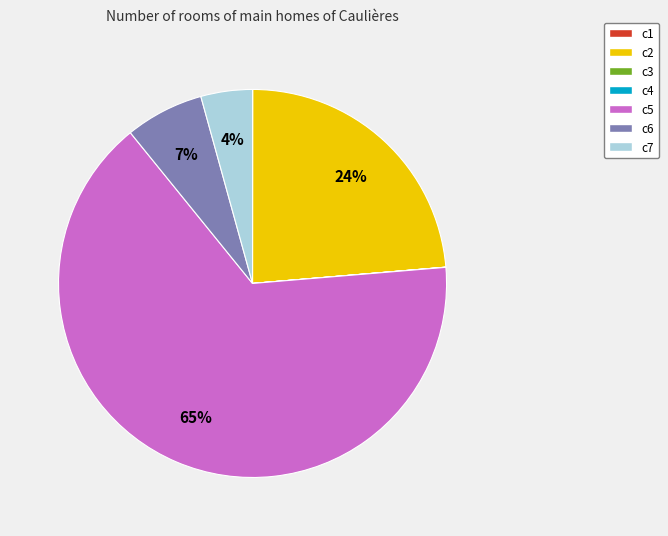

Is it true that c6 is 12% of the pie?

False